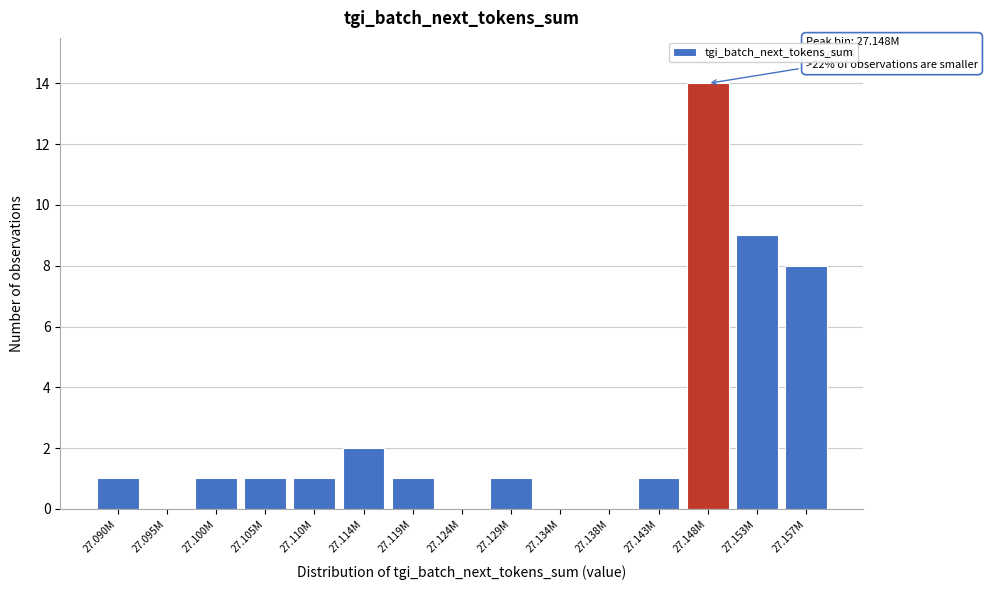

Reading left to right, what are all the values shown in this chart?

27.090M=1	27.095M=0	27.100M=1	27.105M=1	27.110M=1	27.114M=2	27.119M=1	27.124M=0	27.129M=1	27.134M=0	27.138M=0	27.143M=1	27.148M=14	27.153M=9	27.157M=8